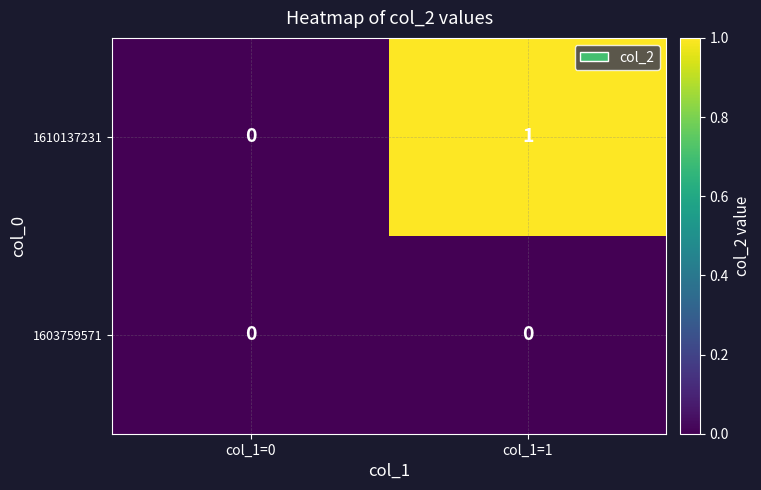

Which series has the largest total across all categories?

1610137231